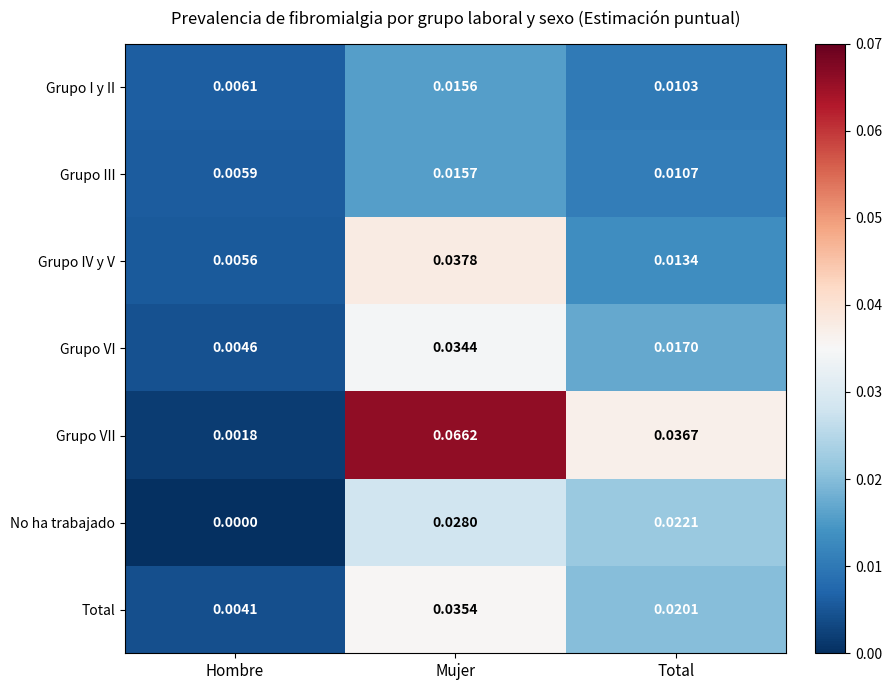

At which category is the sum across all series the highest?

Mujer